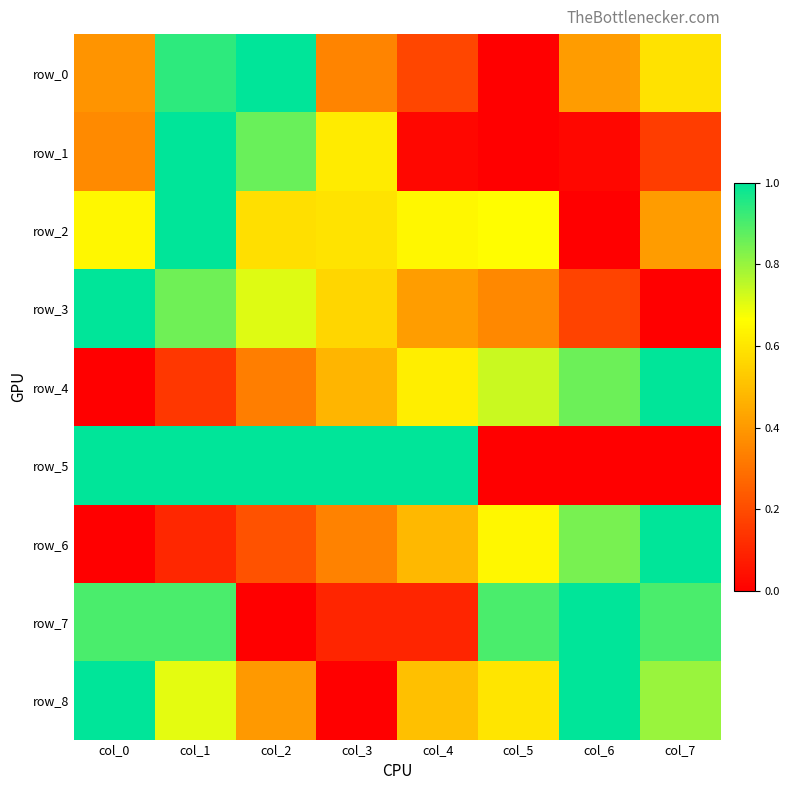

Which series has the largest range (max minus min)?

row_0